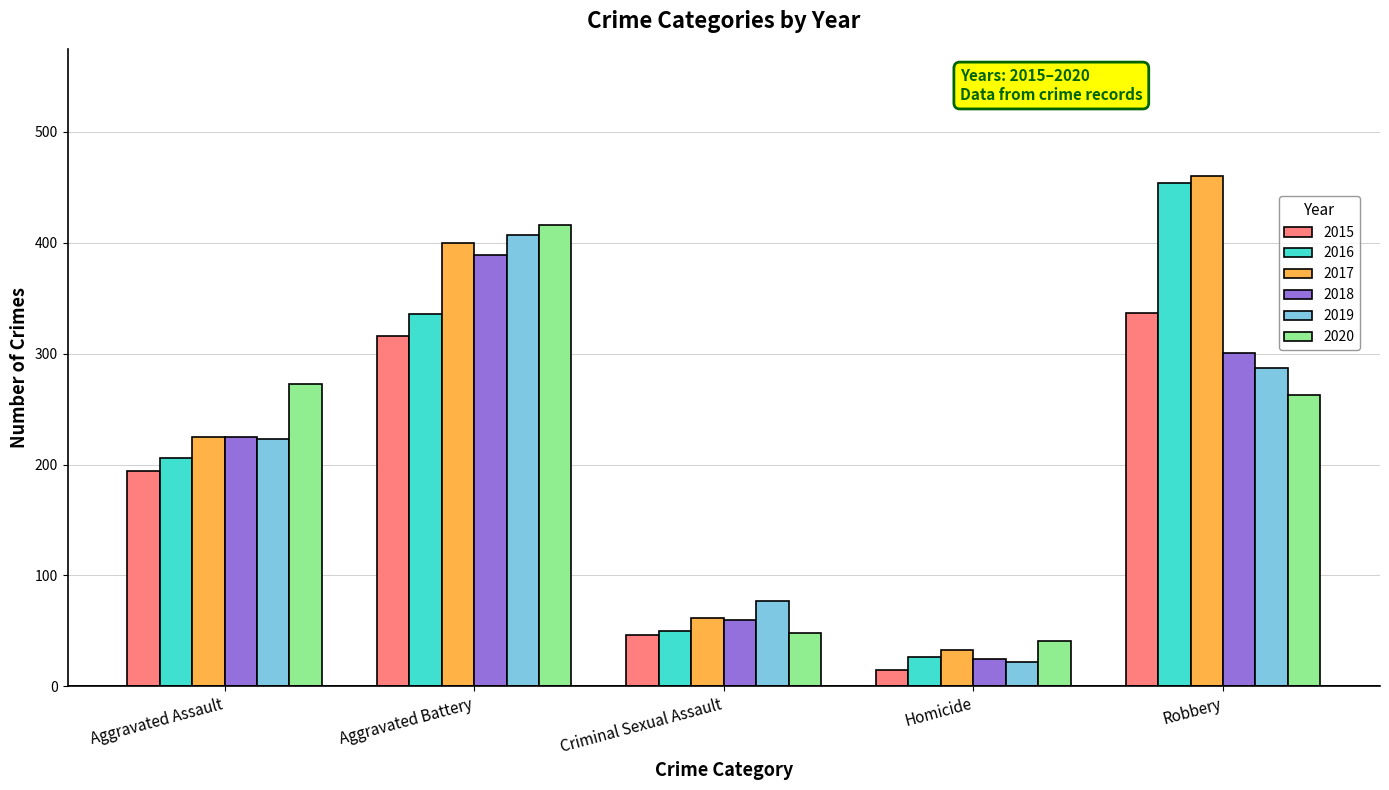

At how many categories does at least one series exceed 221?

3